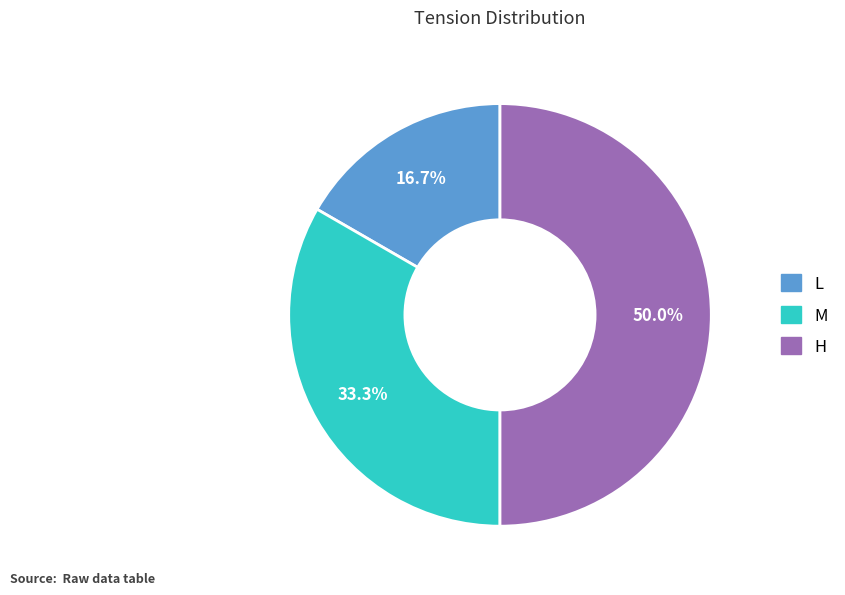

How many slices are in this pie chart?

3